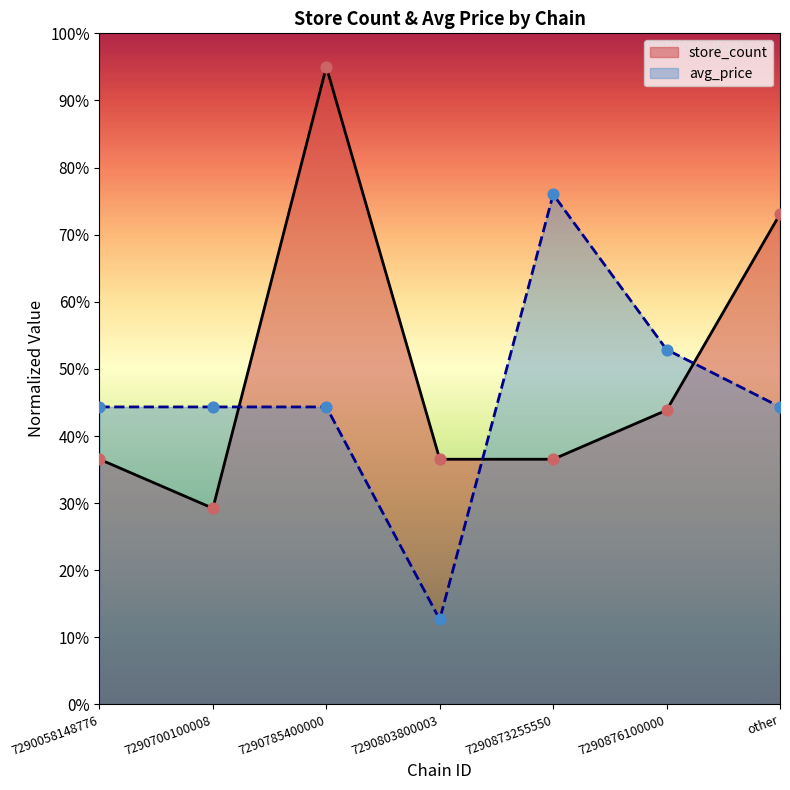

Which series has the widest spread of Y values?

store_count